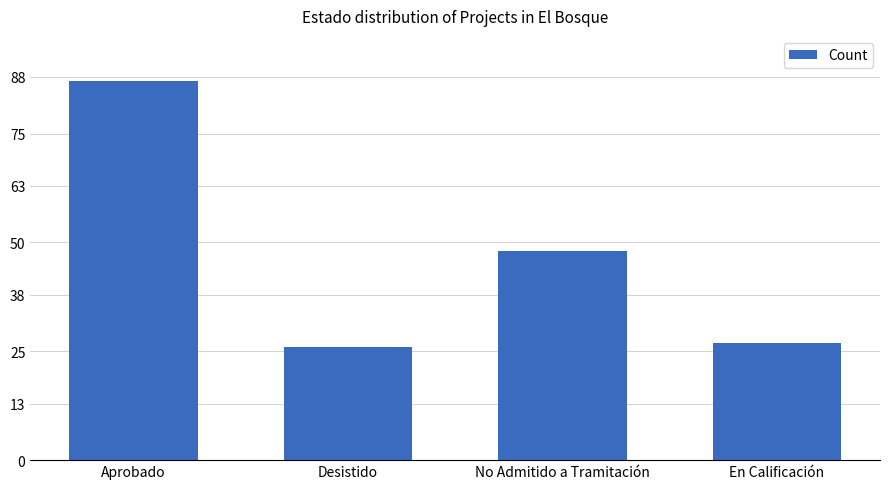

Reading left to right, extract all data points from this chart.

Aprobado=87	Desistido=26	No Admitido a Tramitación=48	En Calificación=27